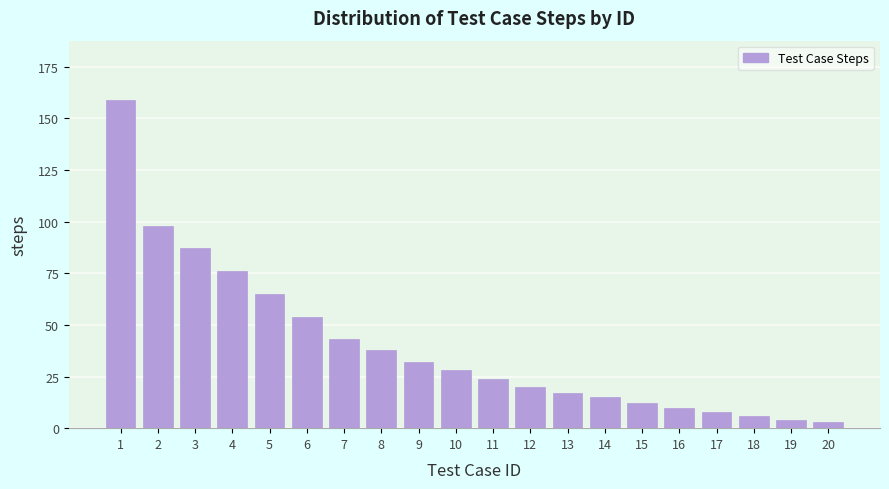

Reading left to right, list all the values displayed in this chart.

159	98	87	76	65	54	43	38	32	28	24	20	17	15	12	10	8	6	4	3